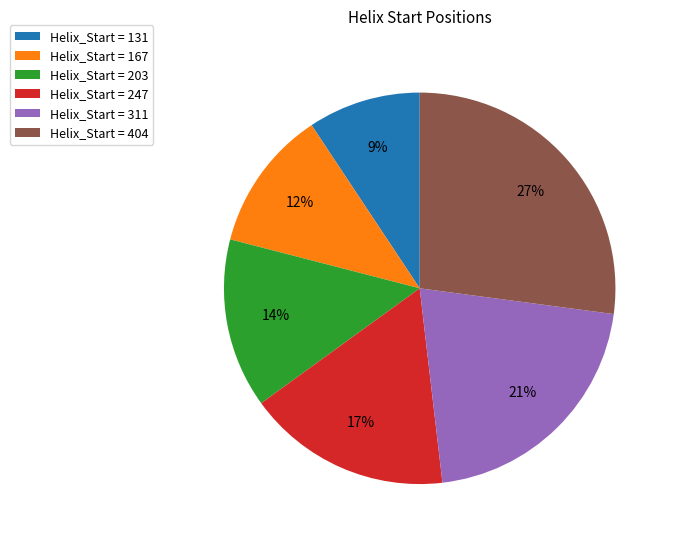

How many slices are in this pie chart?

6